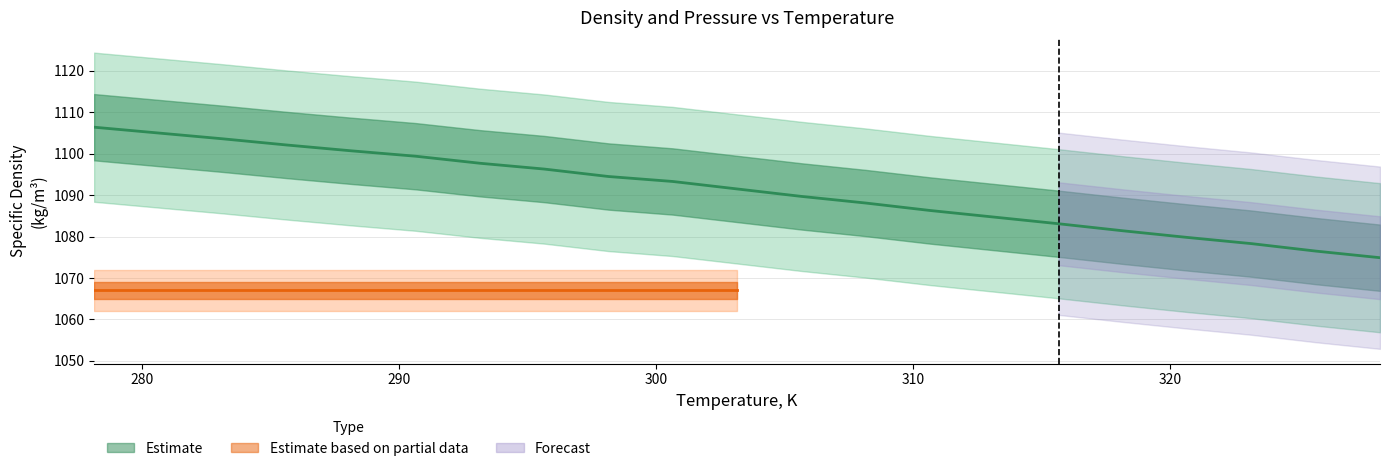

How many data points are less than 1091?

10